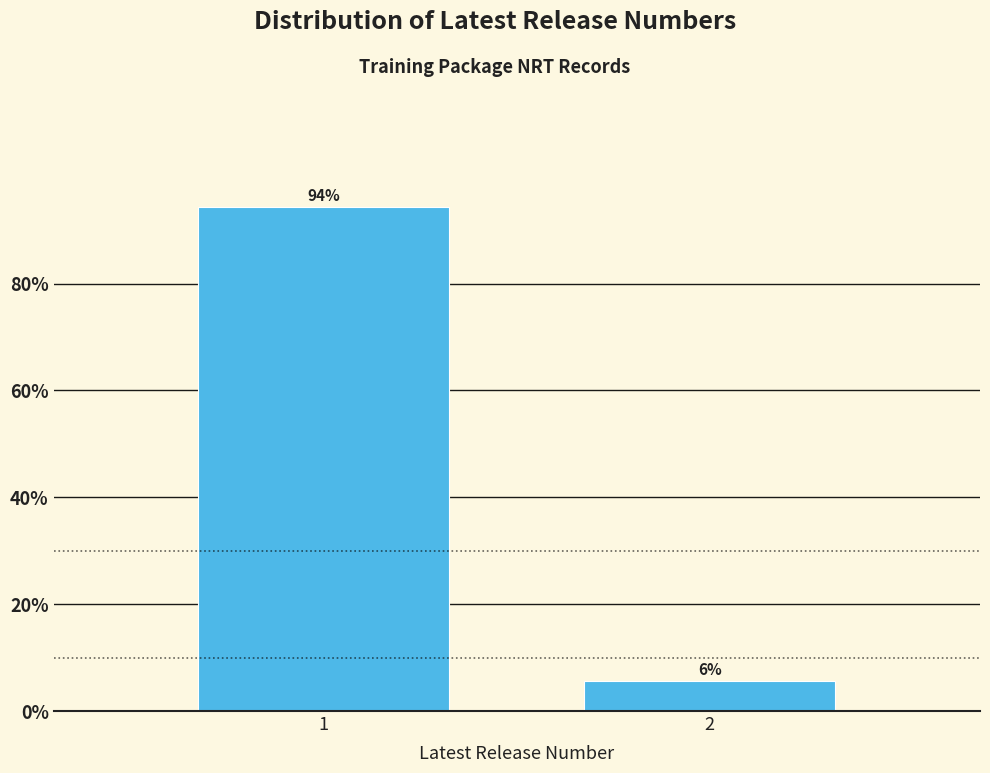

What is the greatest value displayed?

94.3